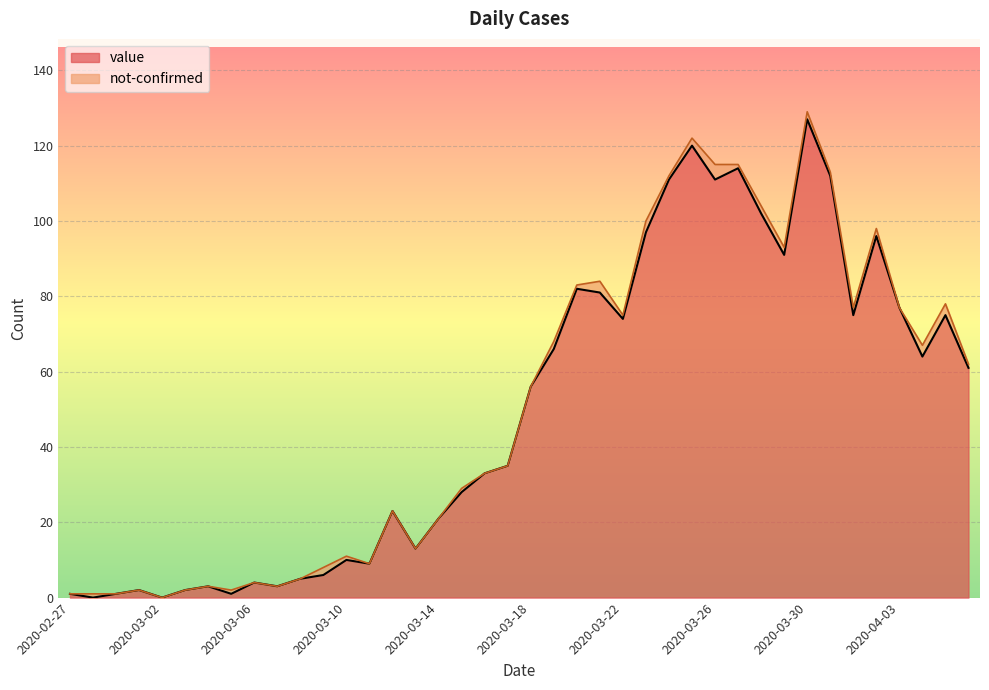

The chart shows a value of 43 at 2020-04-06. True or false?

False